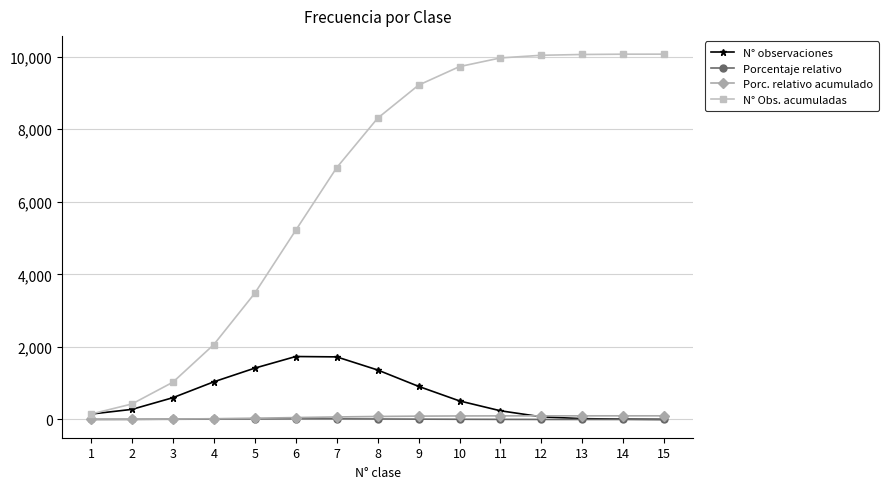

Which series has the largest range (max minus min)?

N° Obs. acumuladas